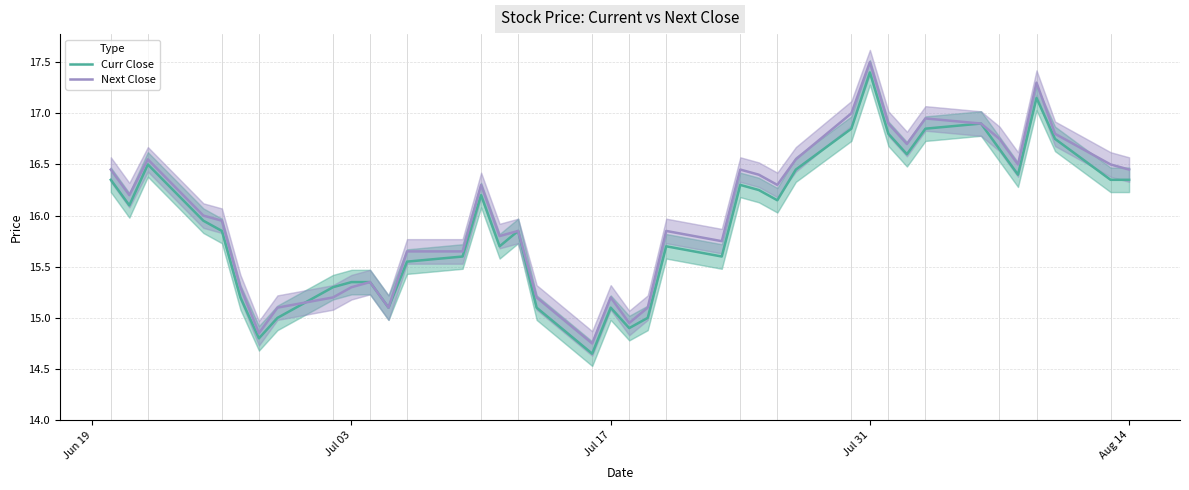

In Curr Close, how many points are higher than both neighbors (excluding endpoints)?

9